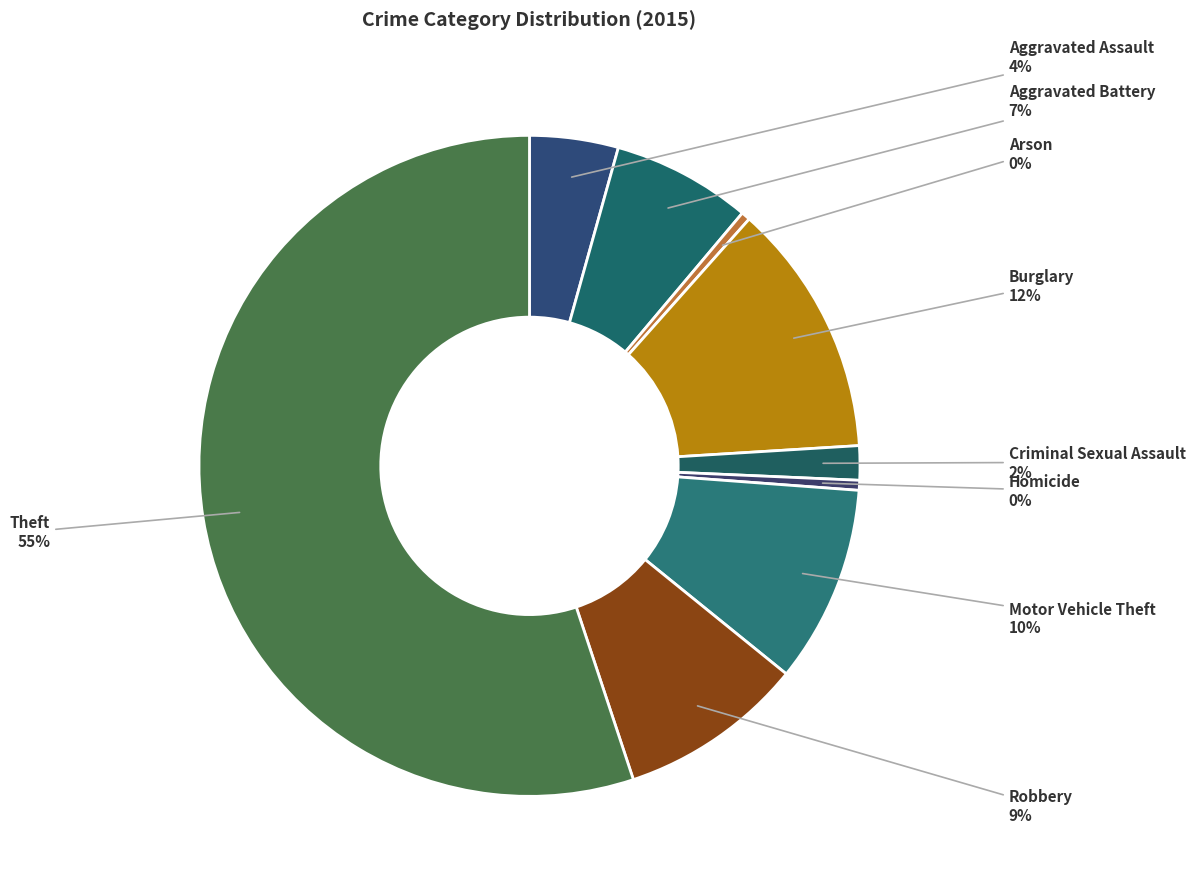

What is the largest slice in the pie chart?

Theft